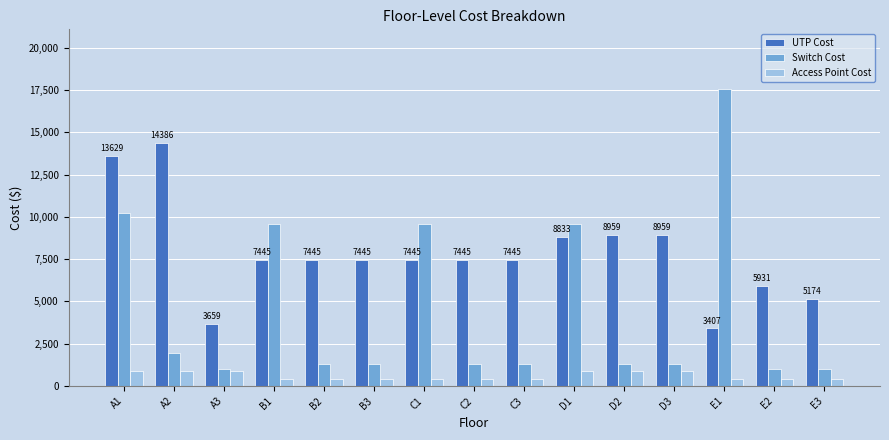

Reading left to right, list all the values displayed in this chart.

UTP Cost: 13629.2	14386.3	3659.7	7445.6	7445.6	7445.6	7445.6	7445.6	7445.6	8833.7	8959.9	8959.9	3407.3	5931.2	5174.0
Switch Cost: 10262.0	1962.0	981.0	9608.0	1308.0	1308.0	9608.0	1308.0	1308.0	9608.0	1308.0	1308.0	17581.0	981.0	981.0
Access Point Cost: 868.0	868.0	868.0	434.0	434.0	434.0	434.0	434.0	434.0	868.0	868.0	868.0	434.0	434.0	434.0